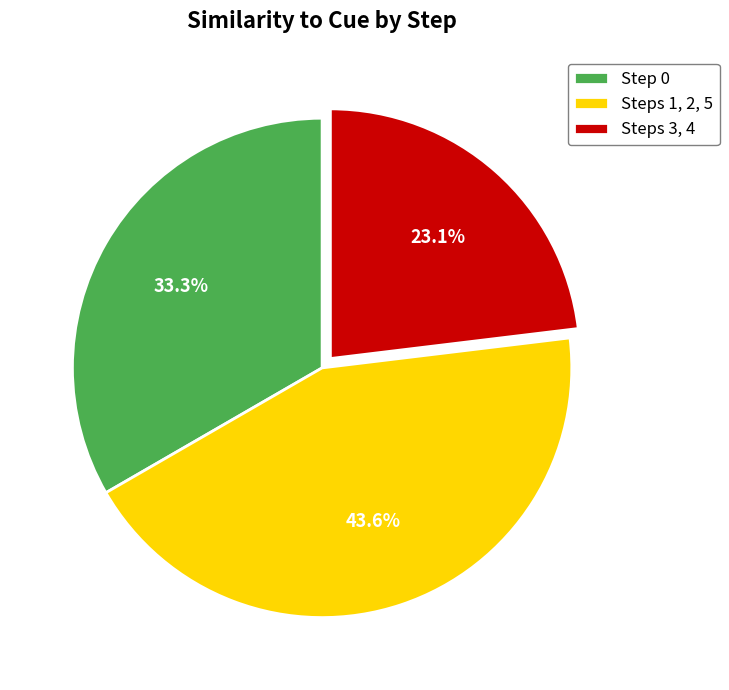

Does Steps 1, 2, 5 represent more than half of the total?

No